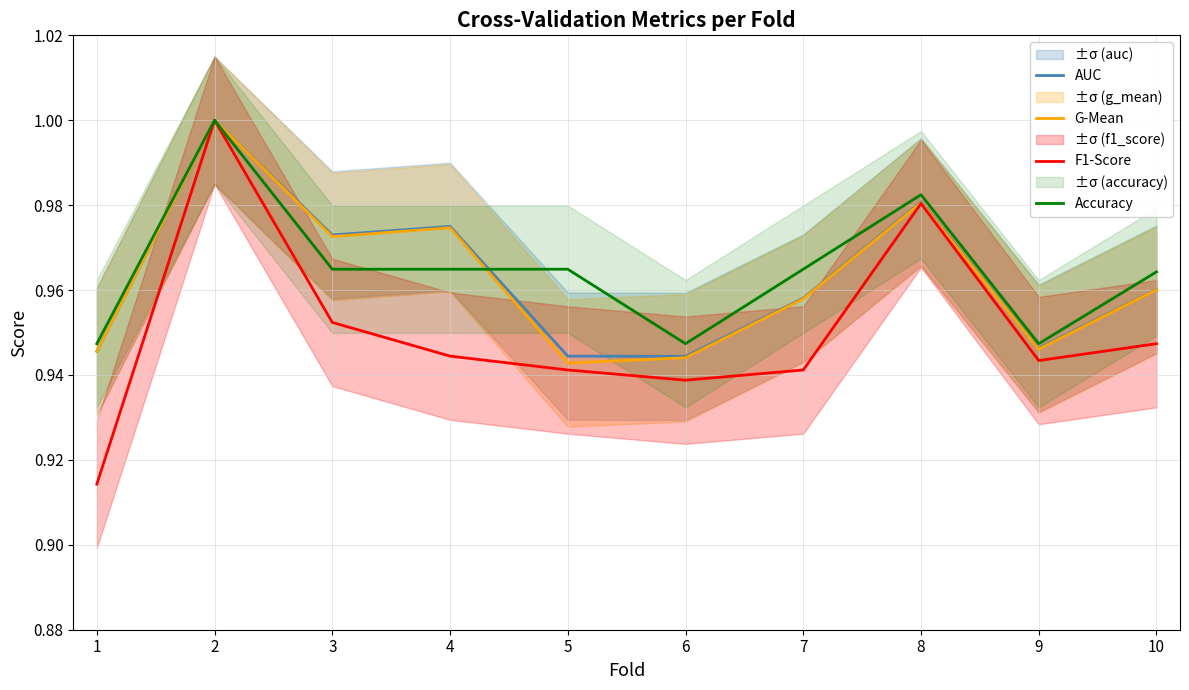

What is the sum of the Accuracy values at 7 and 5?

1.9